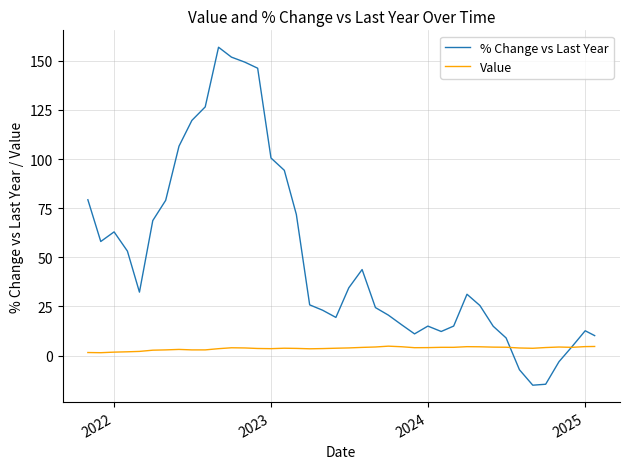

Which series has the largest range (max minus min)?

% Change vs Last Year